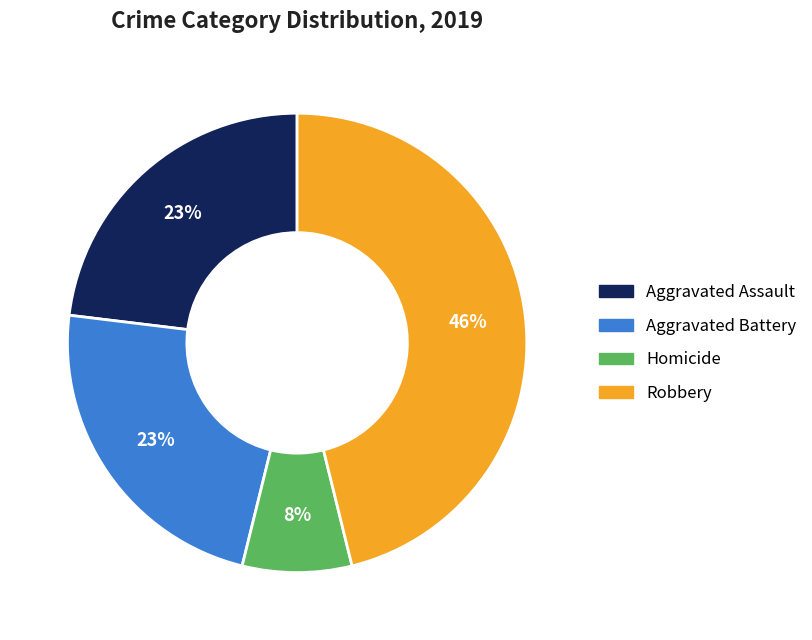

Does any single category account for the majority?

No